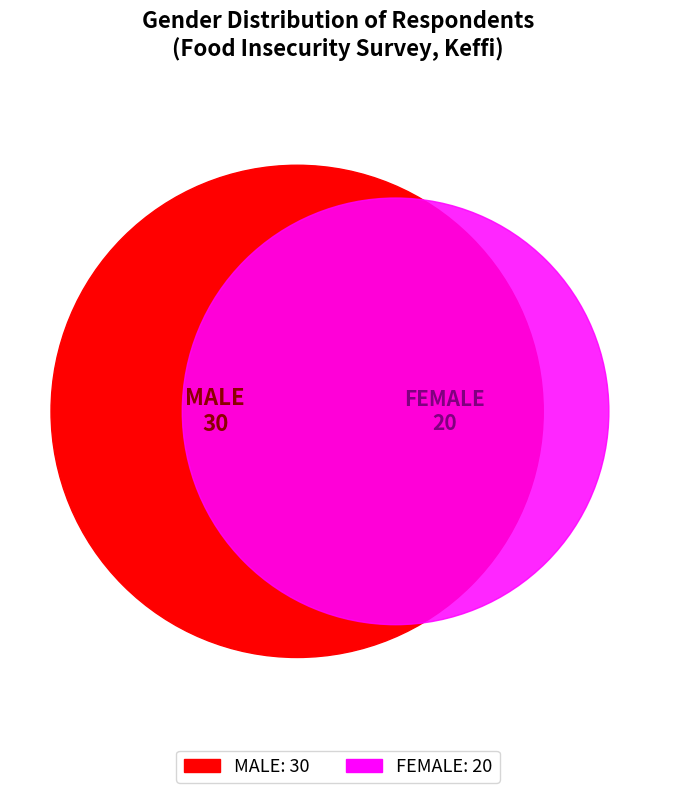

To the nearest percent, what portion does MALE represent?

60%